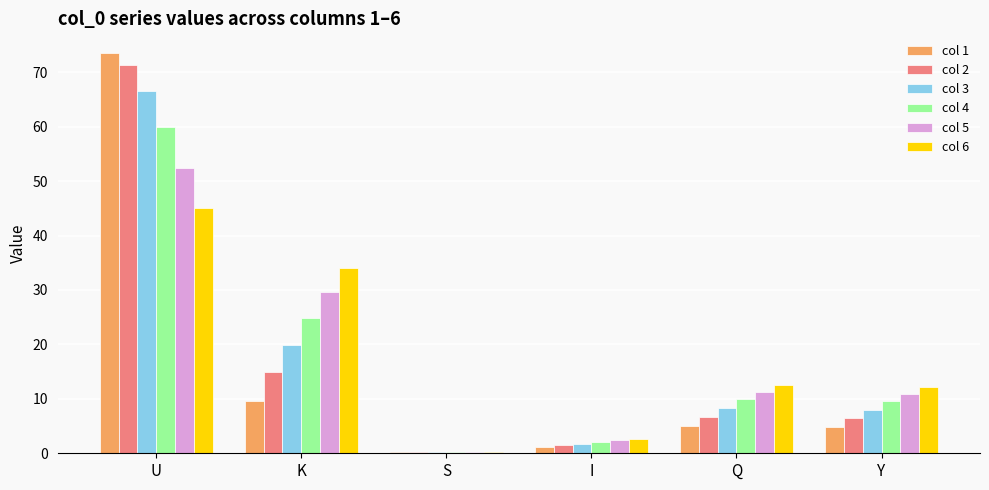

What is the sum of all col 5 values?

106.8